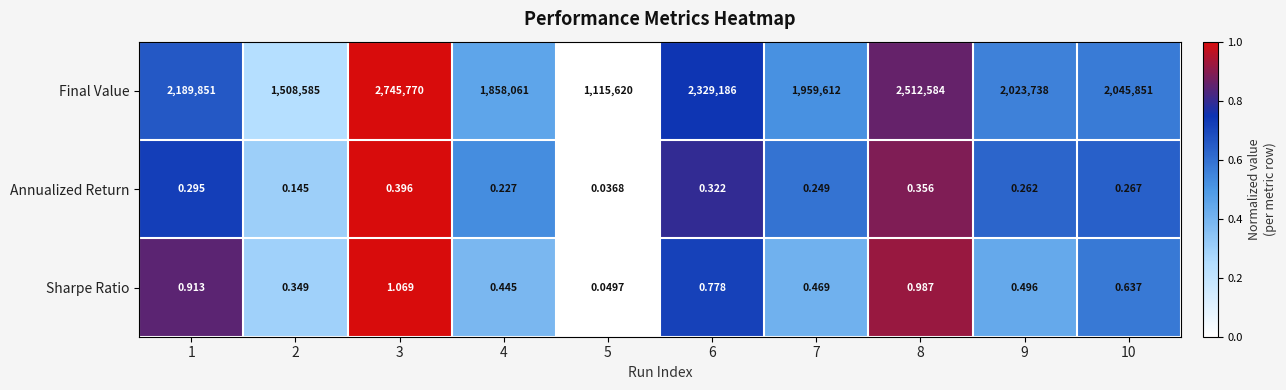

Count the number of data series in this chart.

3